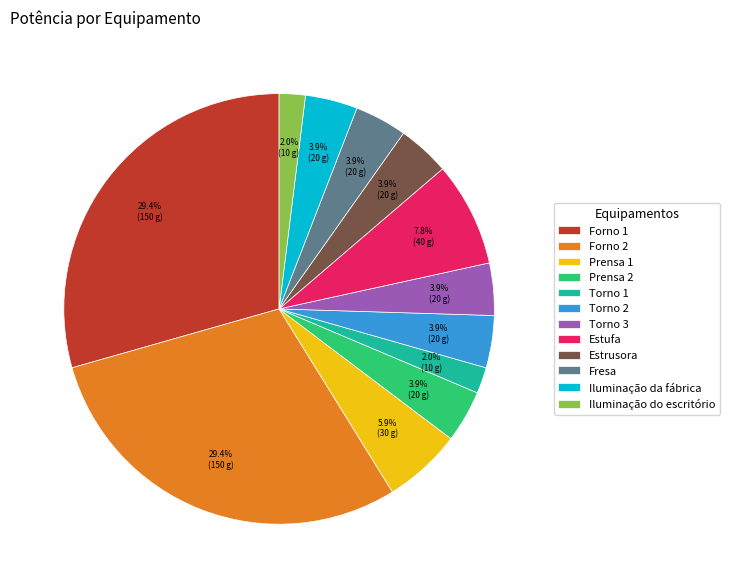

To the nearest percent, what percentage of the pie is Torno 1?

2%